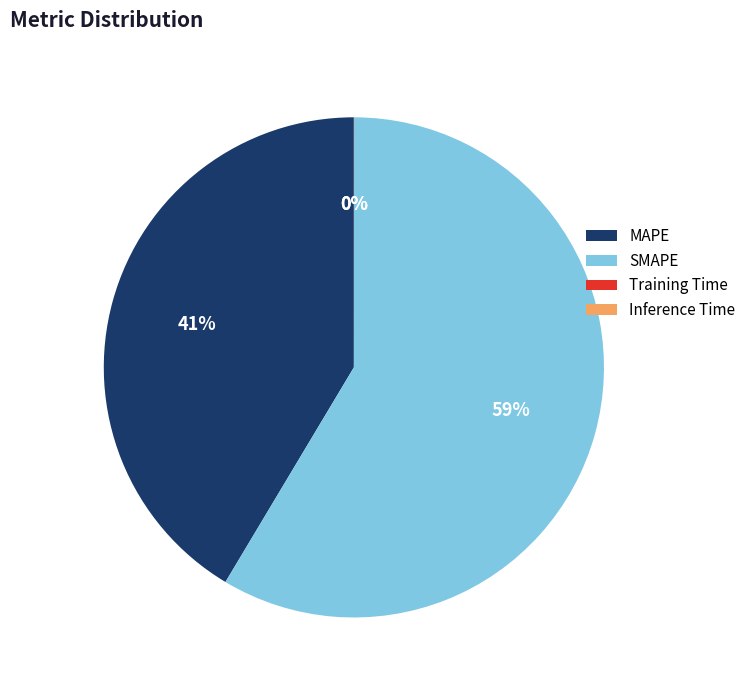

To the nearest percent, what is the difference between the largest and smallest slice percentages?

59%